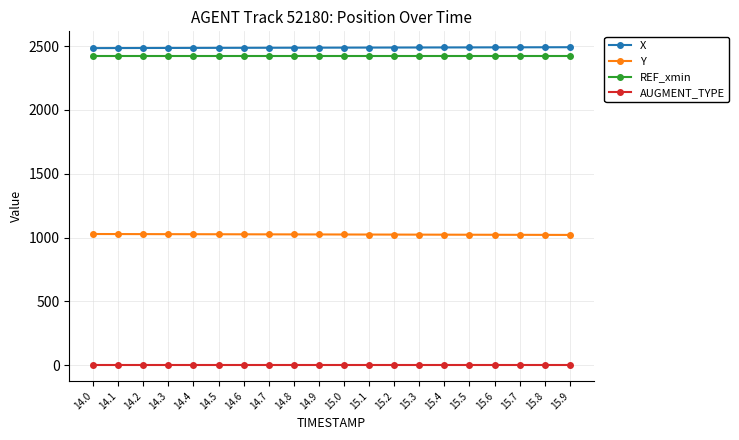

What is the label of the 18th point from the left?

15.7